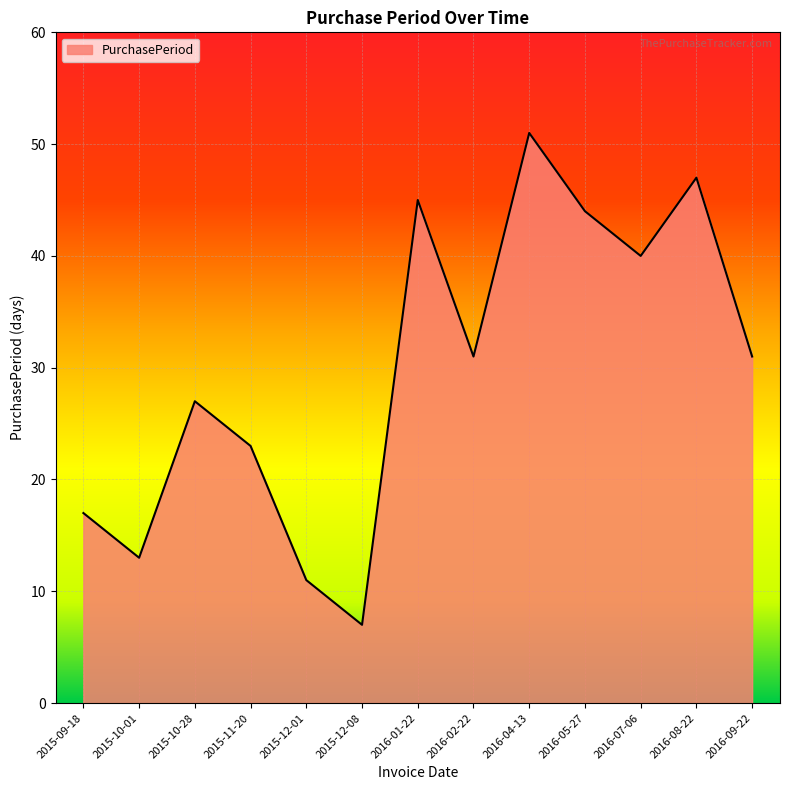

At which label does the data first exceed 31?

2016-01-22